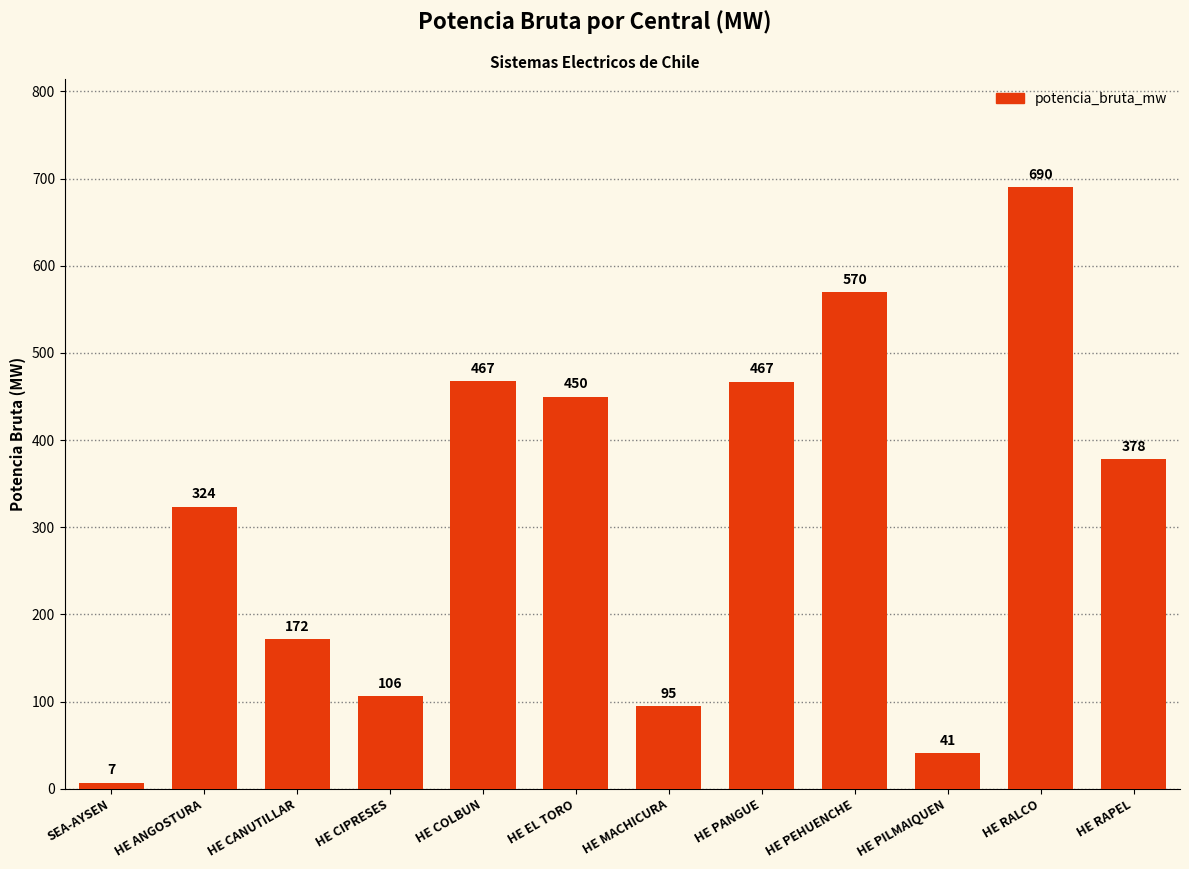

The chart shows a value of 171.3 at HE CIPRESES. True or false?

False